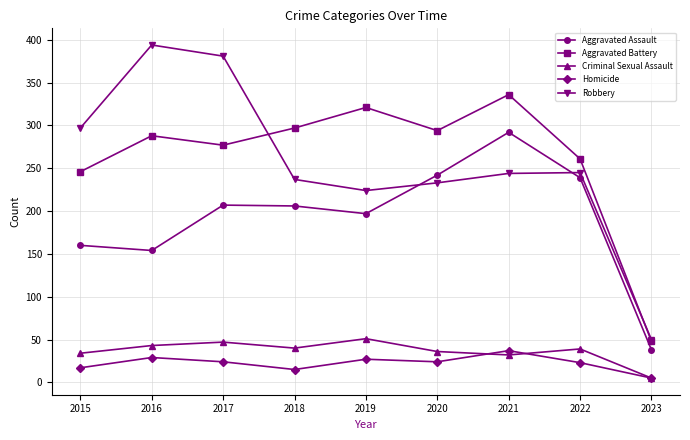

At how many categories does at least one series exceed 174?

8